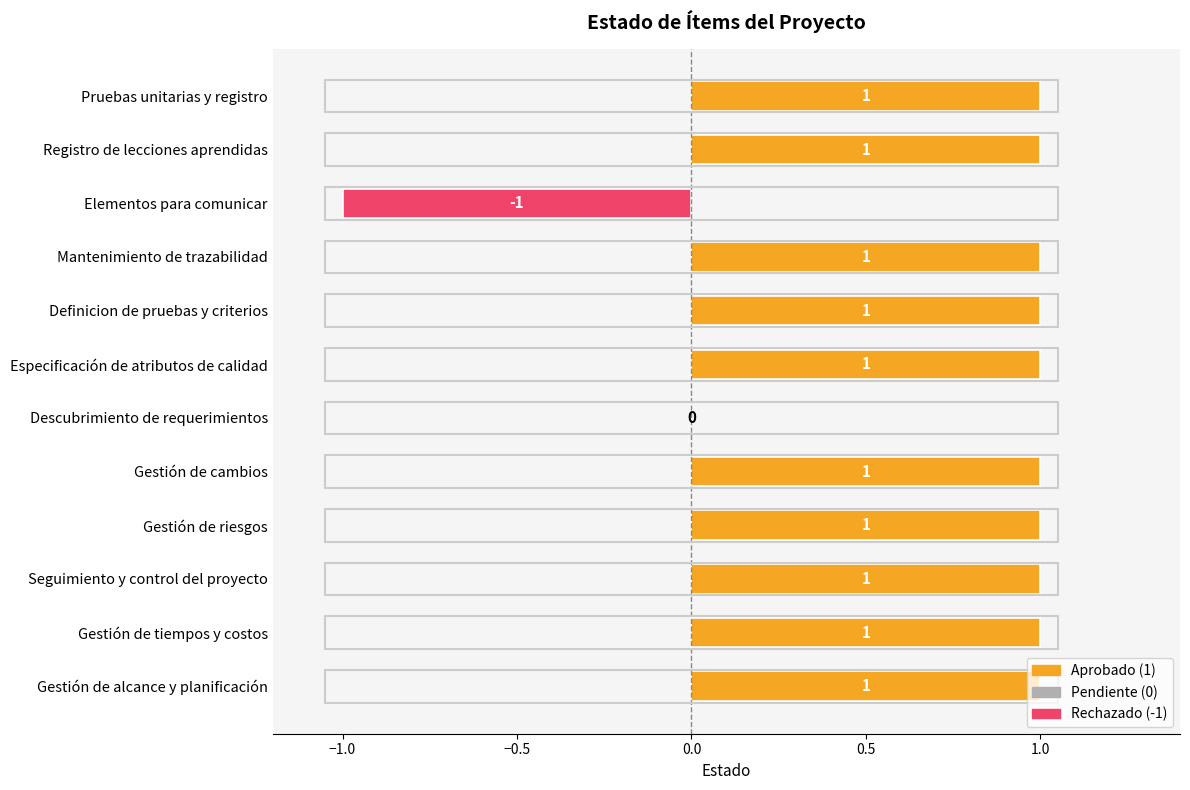

Where is the data nearest to the value 0?

Descubrimiento de requerimientos